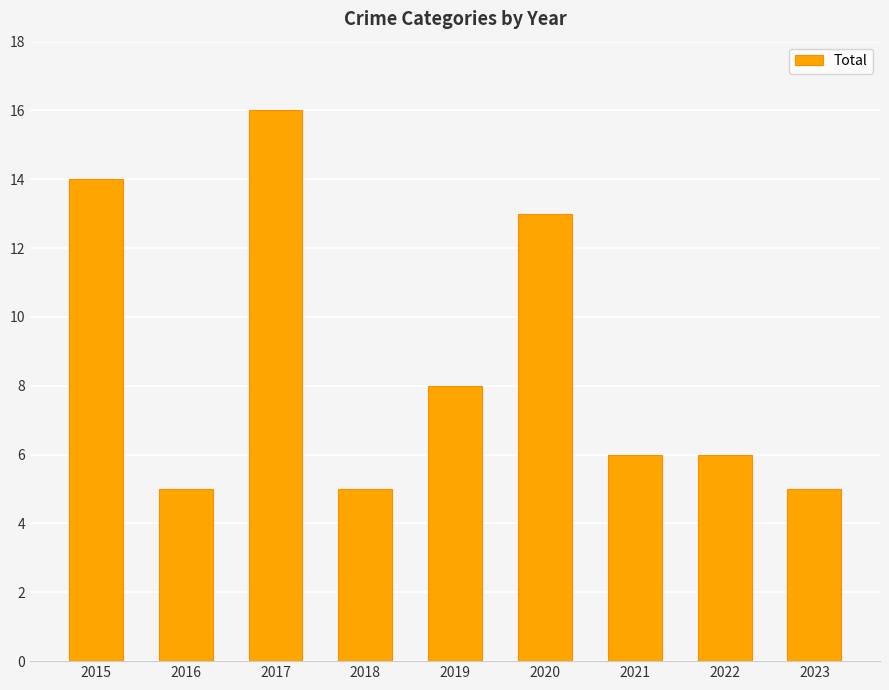

Are the bars grouped side by side (vs. stacked)?

No